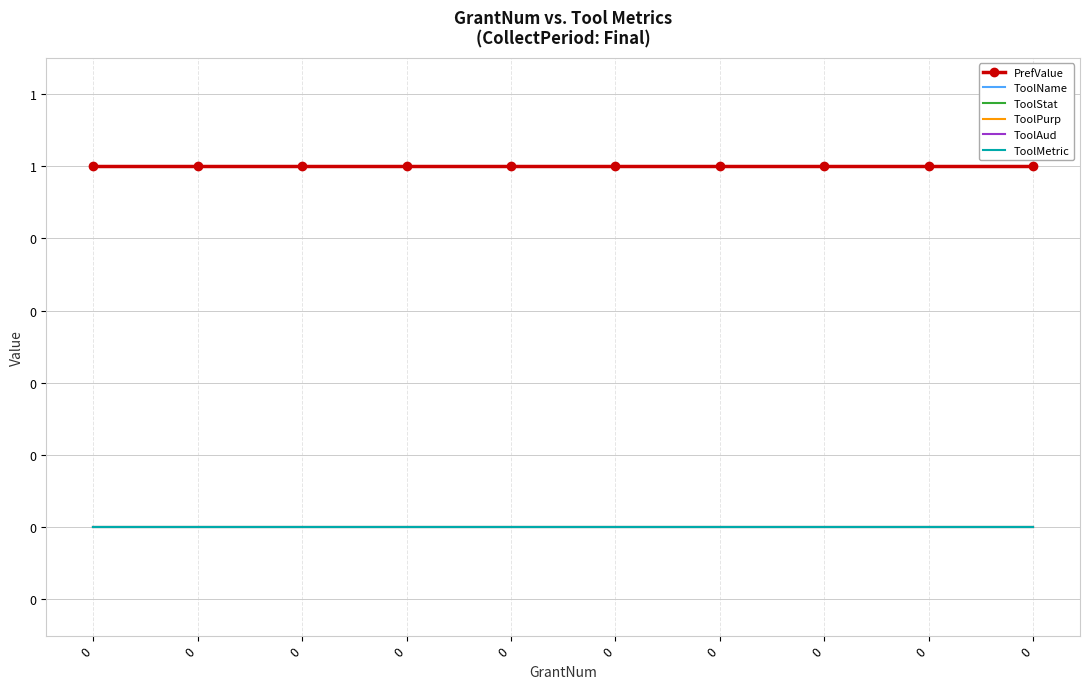

What is the sum of all PrefValue values?

10